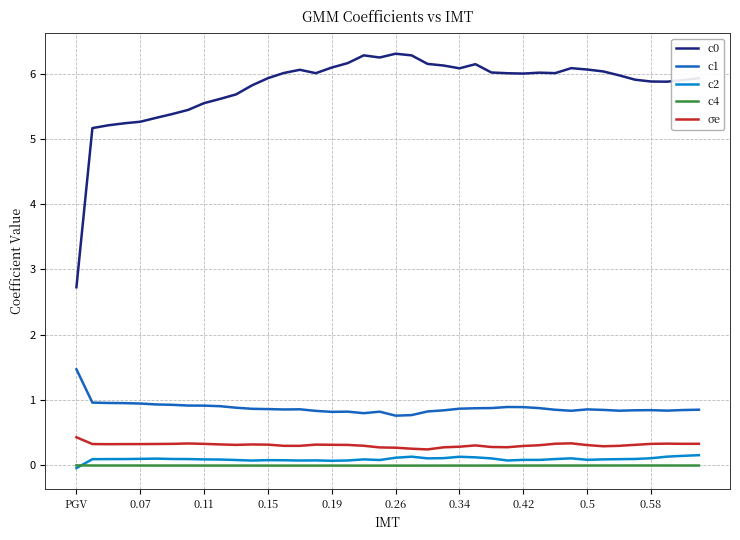

Is this an area chart (filled region under the line)?

No